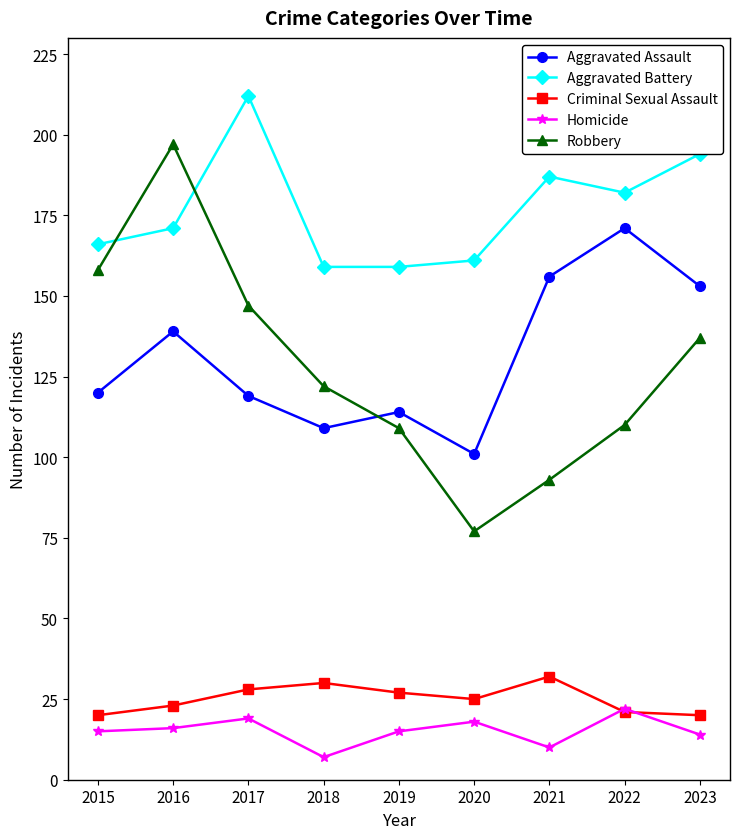

Which series has the largest total across all categories?

Aggravated Battery